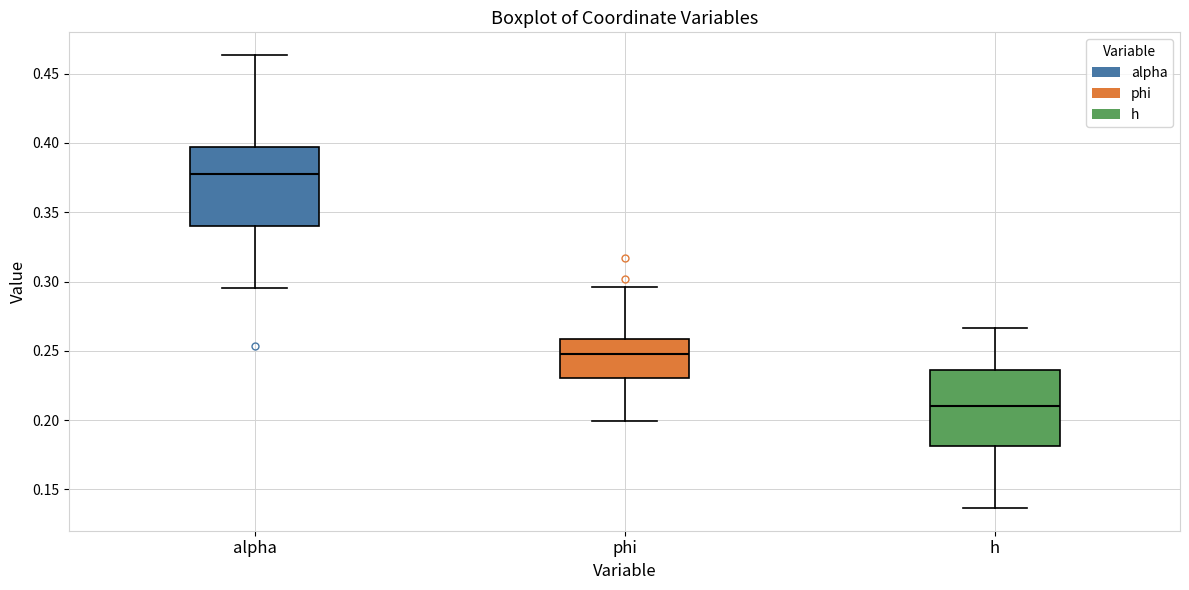

Reading left to right, read every box against the y-axis: the position of its median line, the range the box covers, and the ends of its whiskers. The values are not printed on the chart, so give them approximately, as read against the axis.

alpha: median 0.375, box 0.340 to 0.395, whiskers 0.295 to 0.465
phi: median 0.250, box 0.230 to 0.260, whiskers 0.200 to 0.295
h: median 0.210, box 0.180 to 0.235, whiskers 0.135 to 0.265